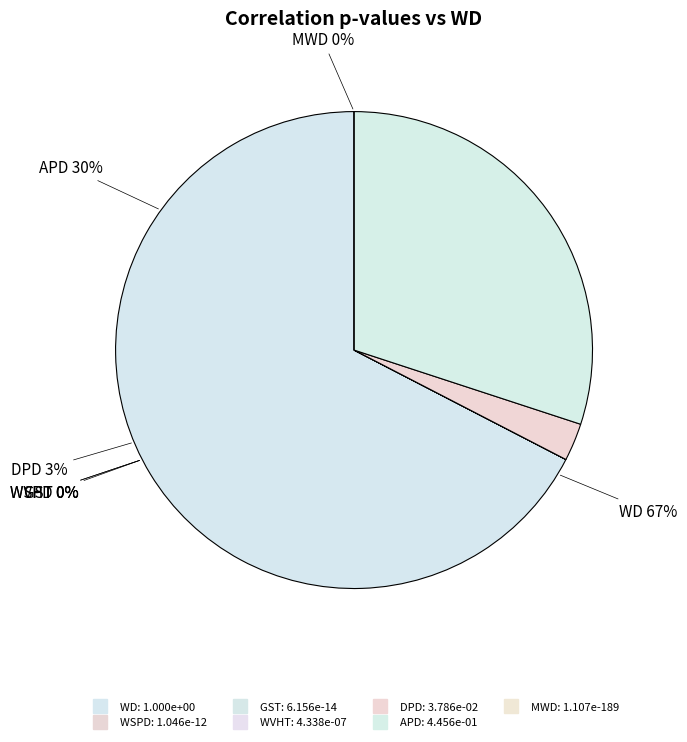

Is there a majority slice in this chart?

Yes